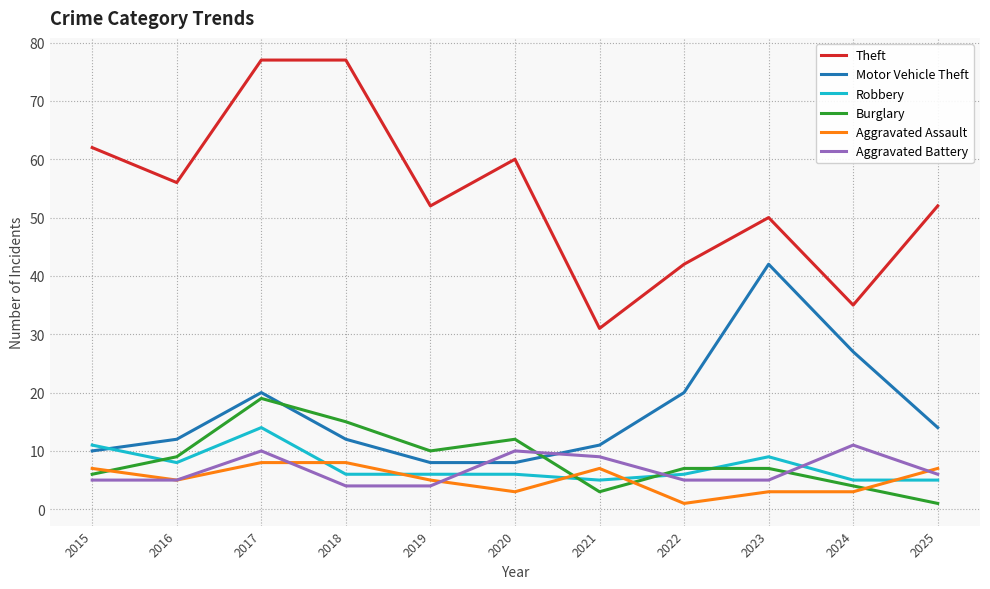

In Burglary, how many points are lower than both neighbors (excluding endpoints)?

2